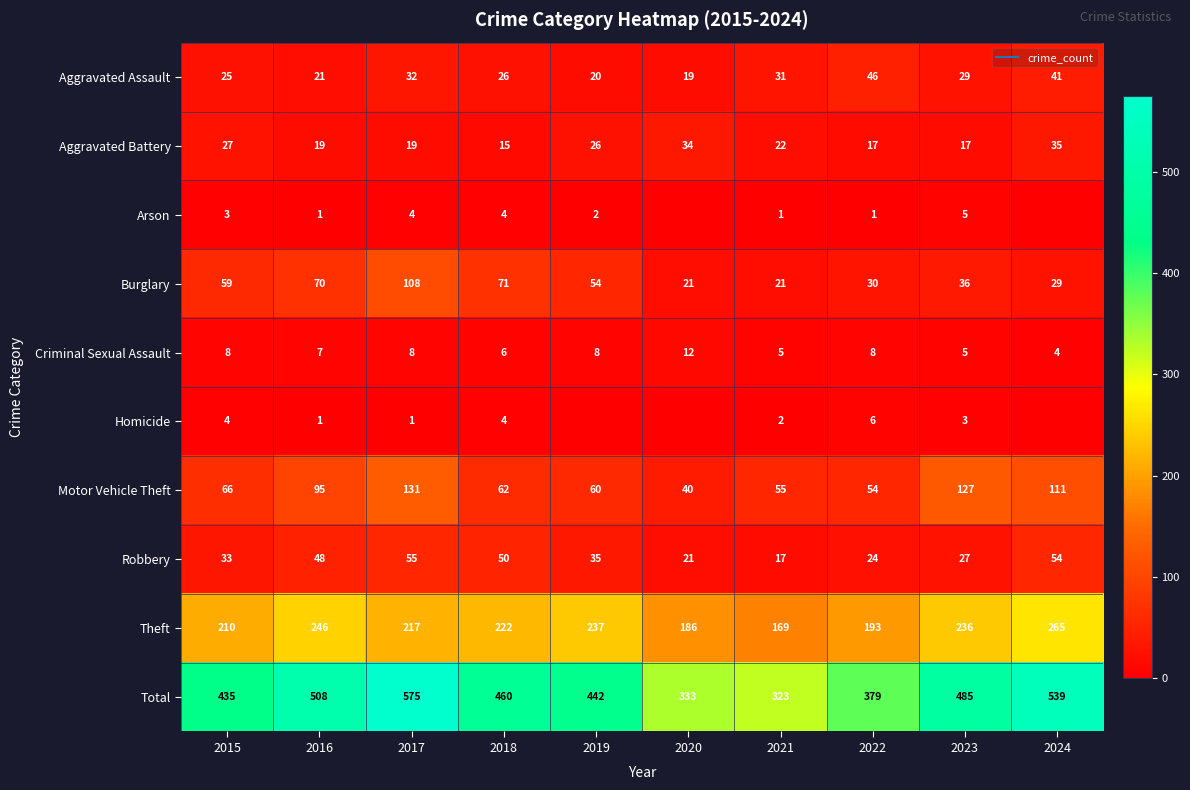

List the labels in order of Total value, largest first.

2017, 2024, 2016, 2023, 2018, 2019, 2015, 2022, 2020, 2021